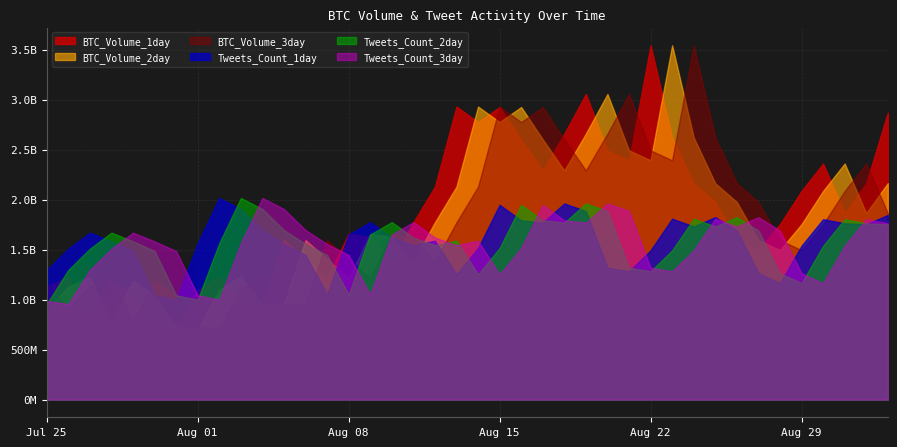

What is the label of the 30th point from the right?

2017-08-04